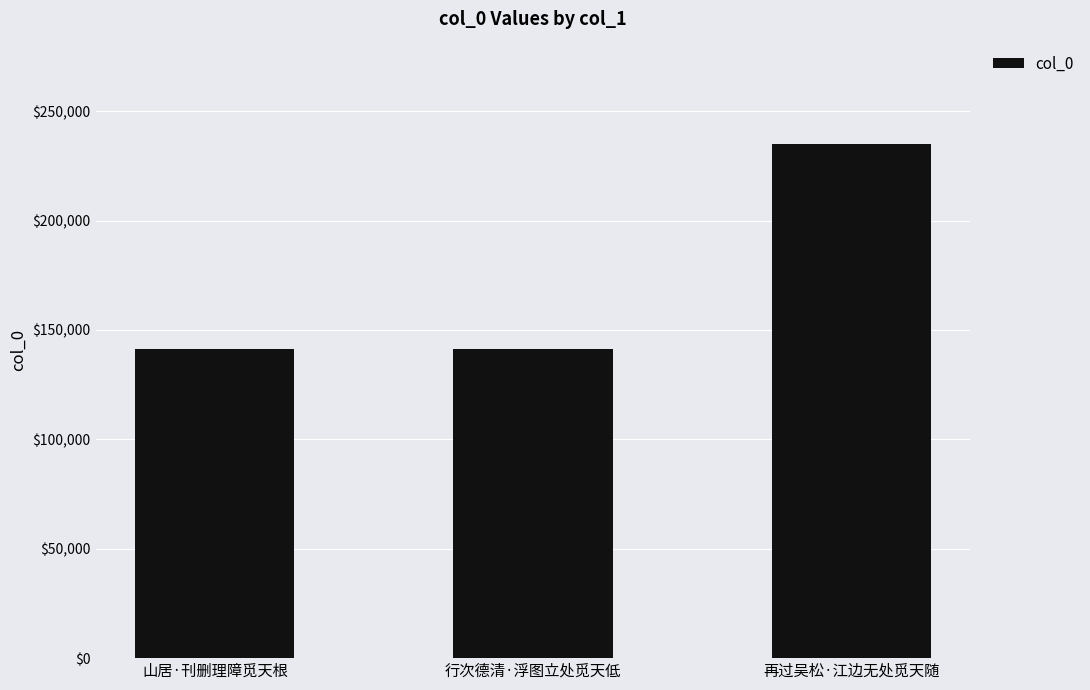

The value at 行次德清·浮图立处觅天低 is 225541. True or false?

False